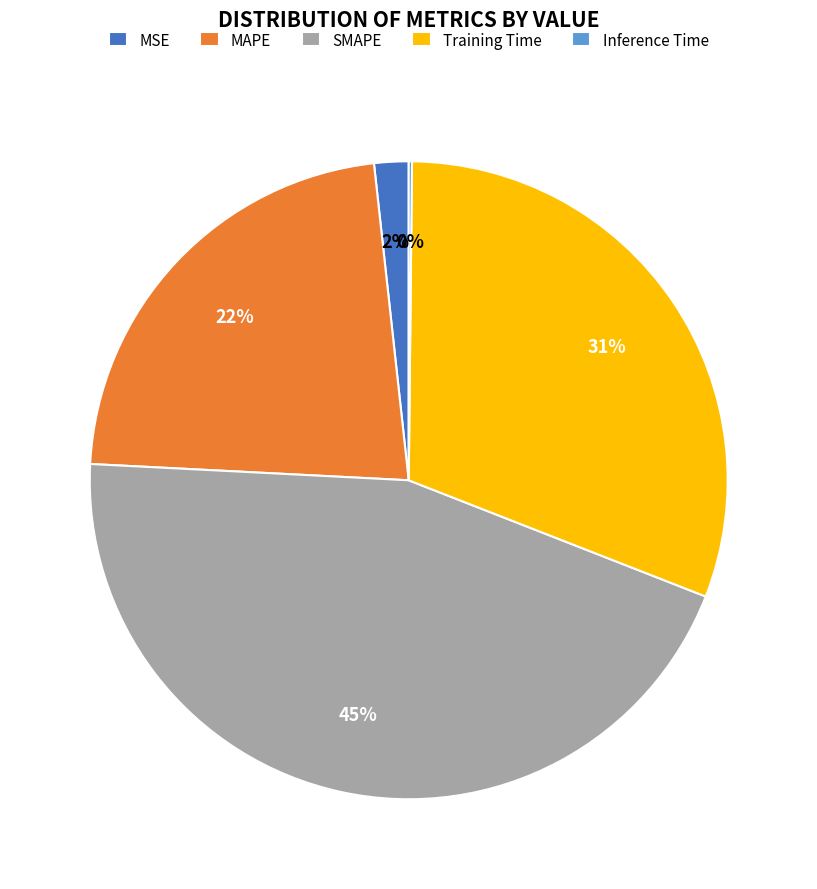

The SMAPE slice represents 36% of the pie. True or false?

False